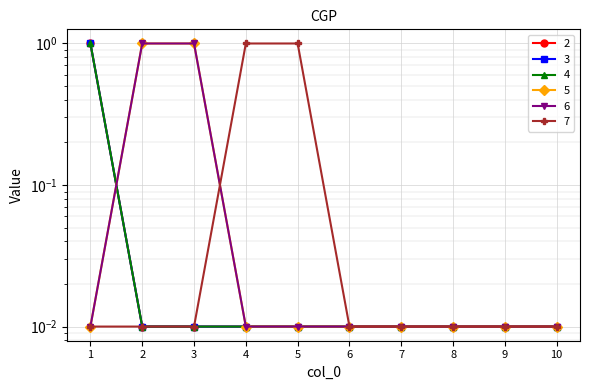

At which category is the sum across all series the highest?

1